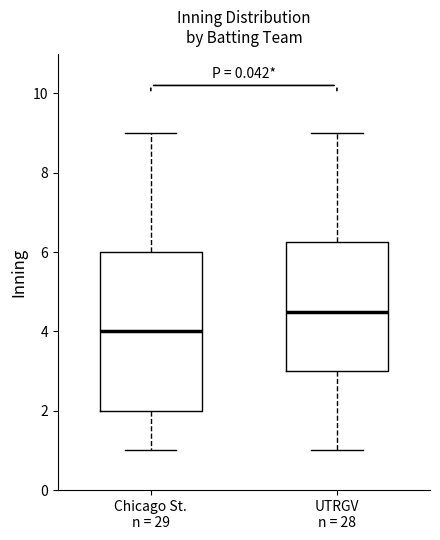

Reading left to right, transcribe this box plot: for each box, give where its median line is, the range the box spans, and where its two whiskers end, as read against the y-axis. The values are not printed on the chart, so give them approximately, as read against the axis.

Chicago St. n = 29: median 4.0, box 2.0 to 6.0, whiskers 1.0 to 9.0
UTRGV n = 28: median 4.6, box 3.0 to 6.2, whiskers 1.0 to 9.0